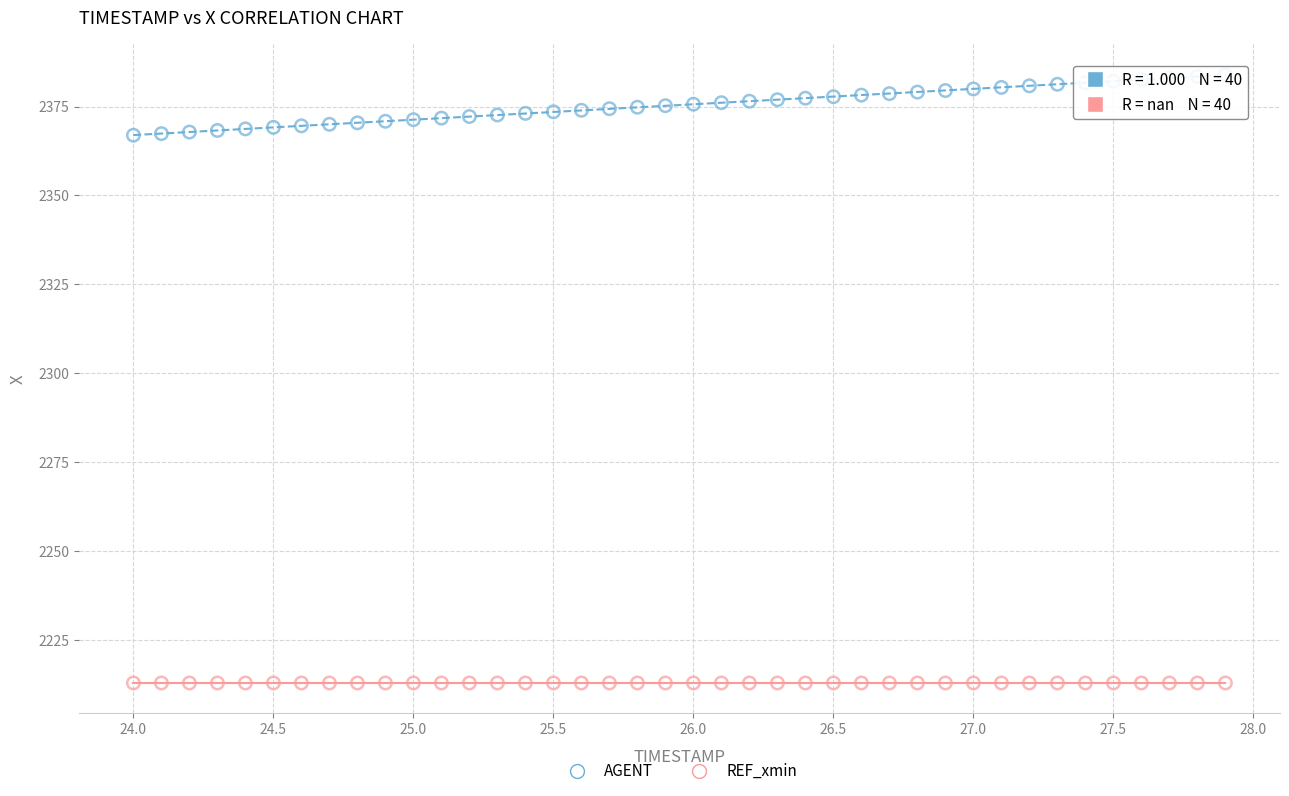

Which series contains the highest Y value?

AGENT